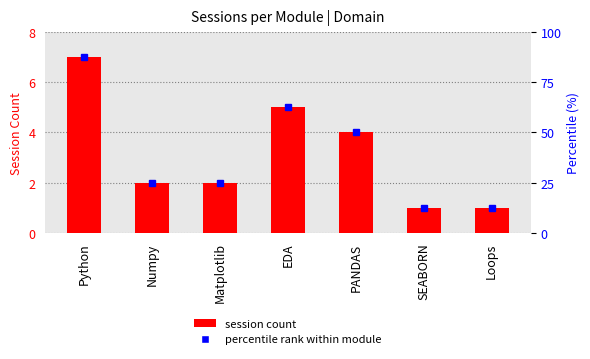

What is the sum of all values?

22